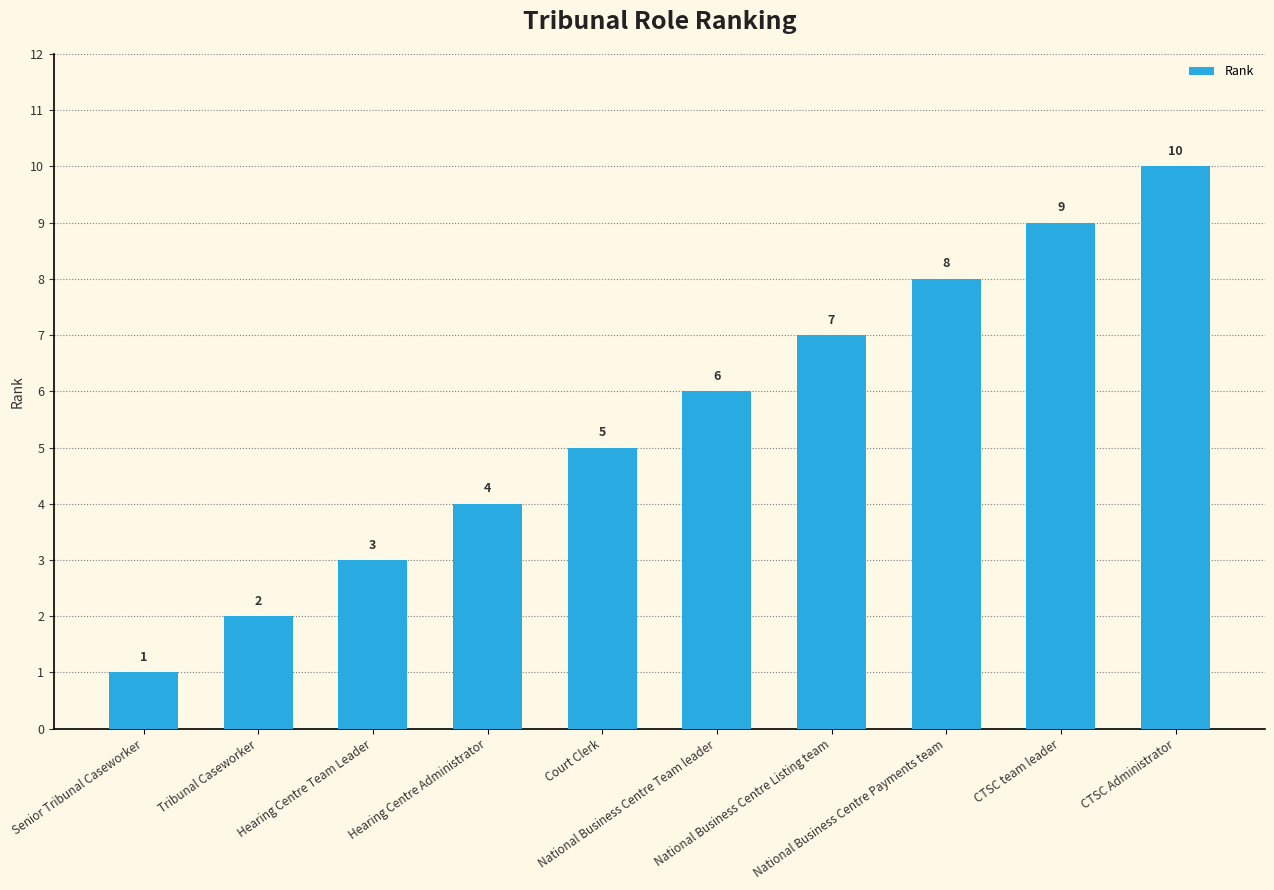

Rank the categories by value from lowest to highest.

Senior Tribunal Caseworker, Tribunal Caseworker, Hearing Centre Team Leader, Hearing Centre Administrator, Court Clerk, National Business Centre Team leader, National Business Centre Listing team, National Business Centre Payments team, CTSC team leader, CTSC Administrator